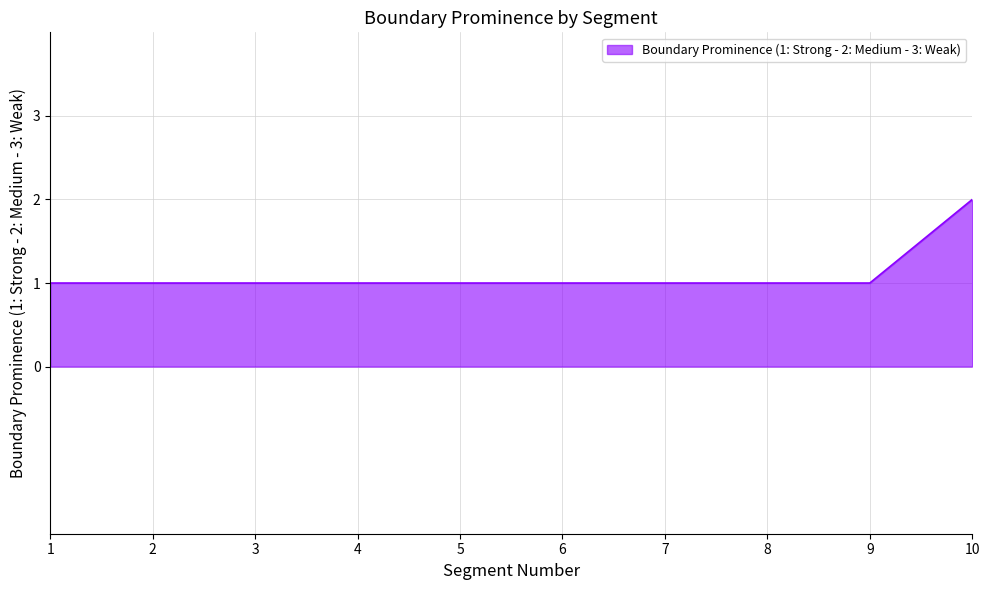

Approximately how many times larger is the value at 4 compared to 1?

1.0